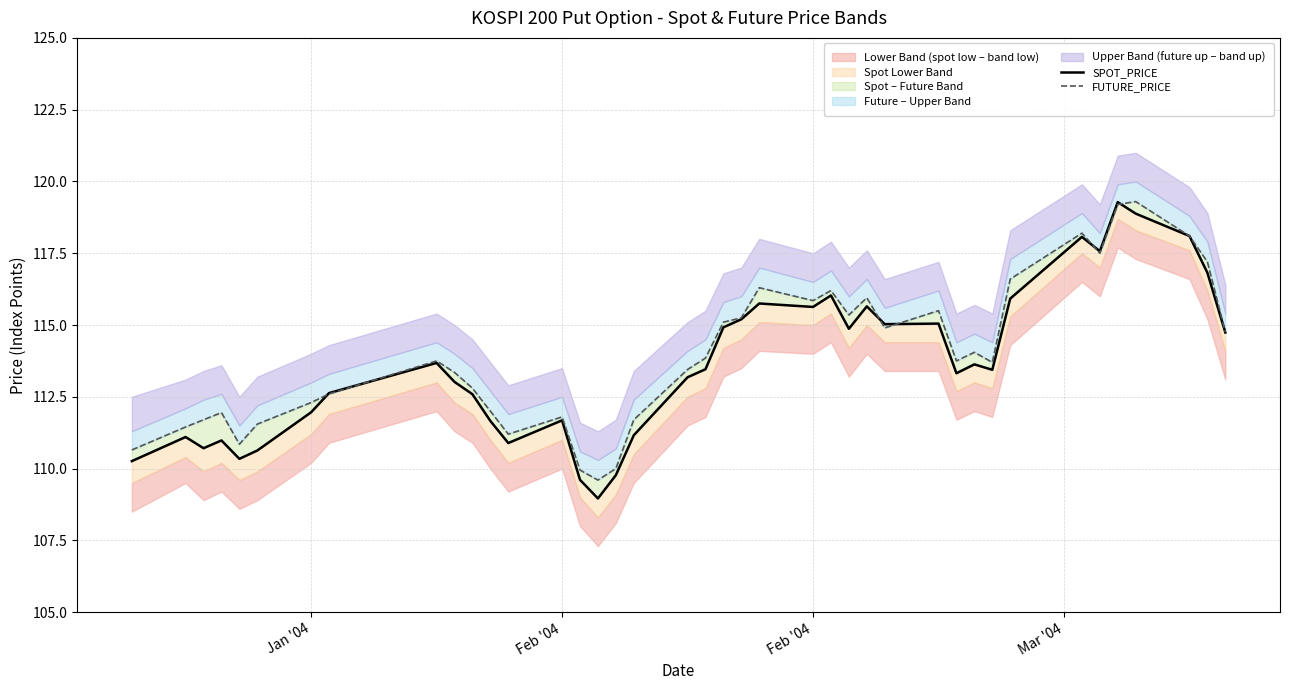

List the series in order of their overall mean, lowest first.

SPOT_PRICE, FUTURE_PRICE